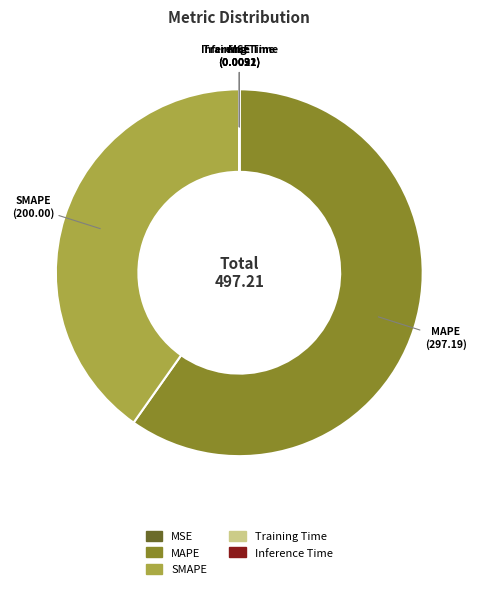

Is it true that SMAPE is 28% of the pie?

False